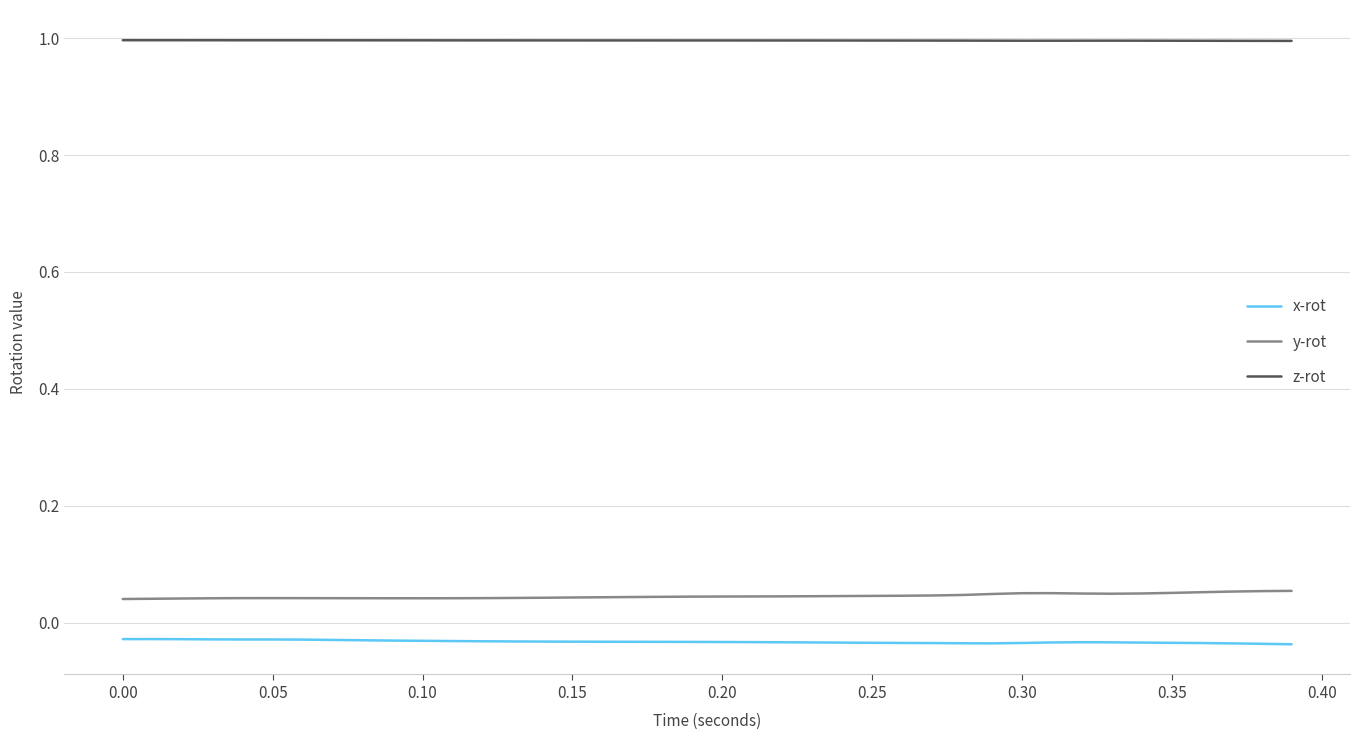

Which series has the largest total across all categories?

z-rot